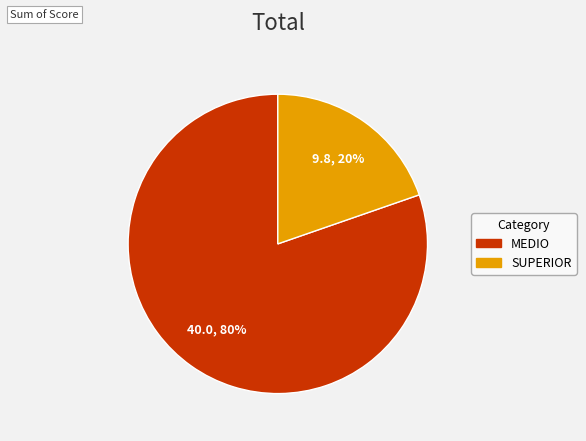

Is there a majority slice in this chart?

Yes